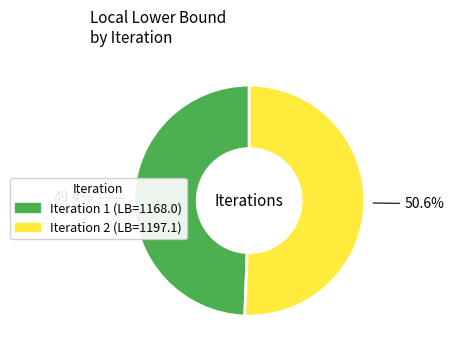

Is there a majority slice in this chart?

Yes